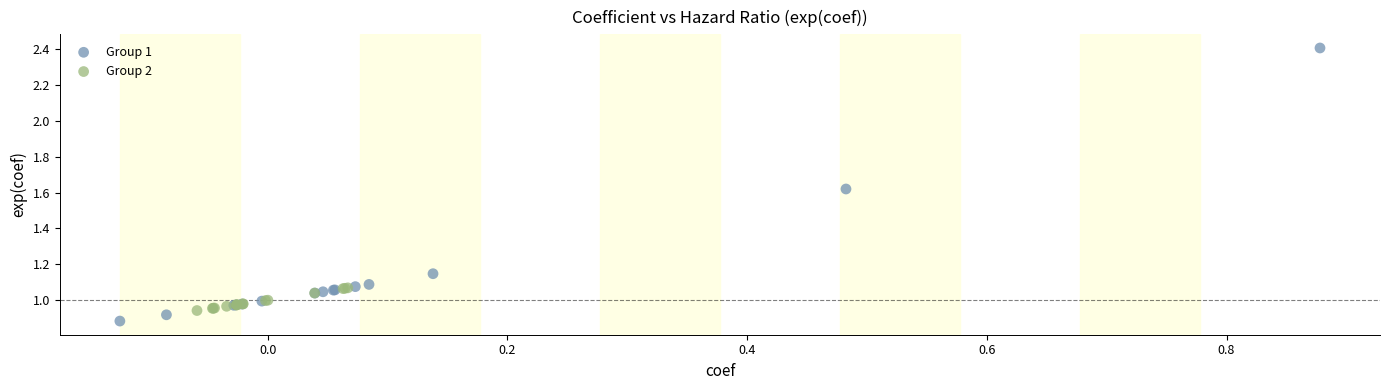

Which series reaches the maximum Y coordinate?

Group 1